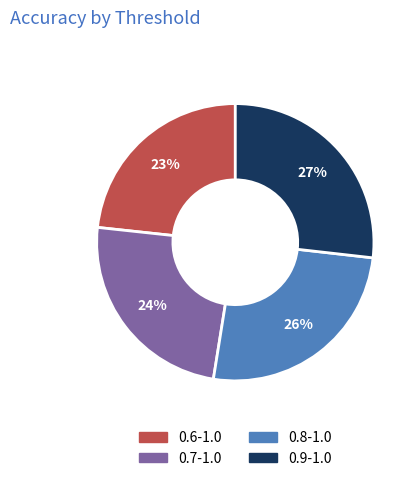

To the nearest percent, what is the average slice percentage?

25%